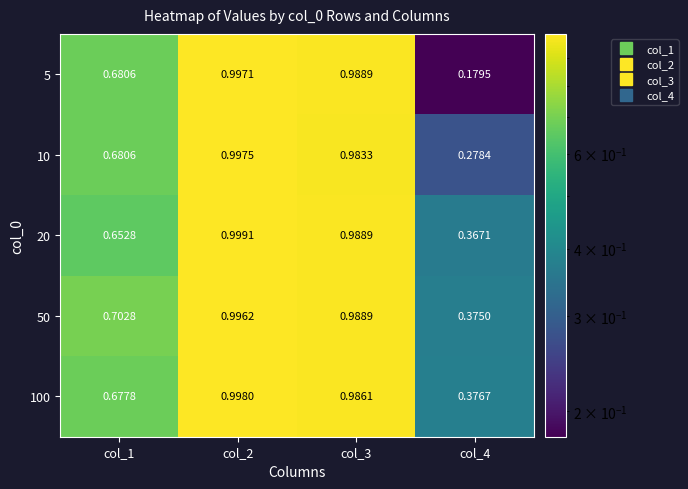

At how many categories does at least one series exceed 0?

4